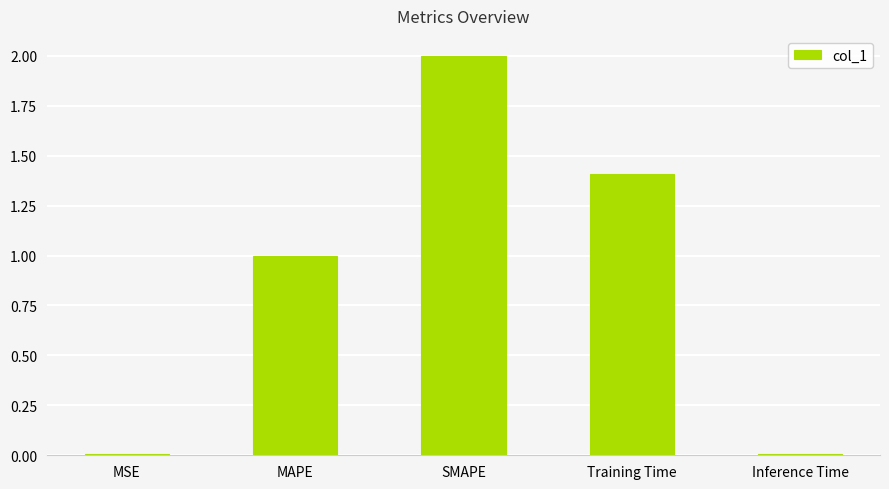

Which has a higher value, Training Time or MAPE?

Training Time